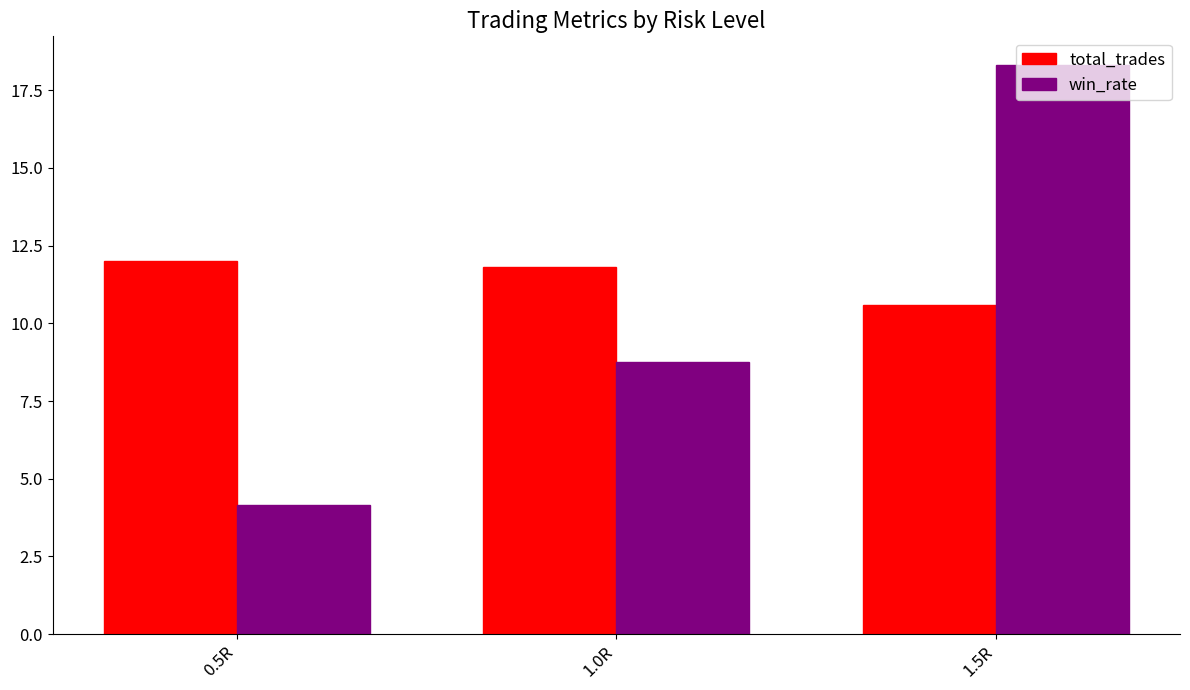

What is the label of the 2nd bar from the right?

1.0R